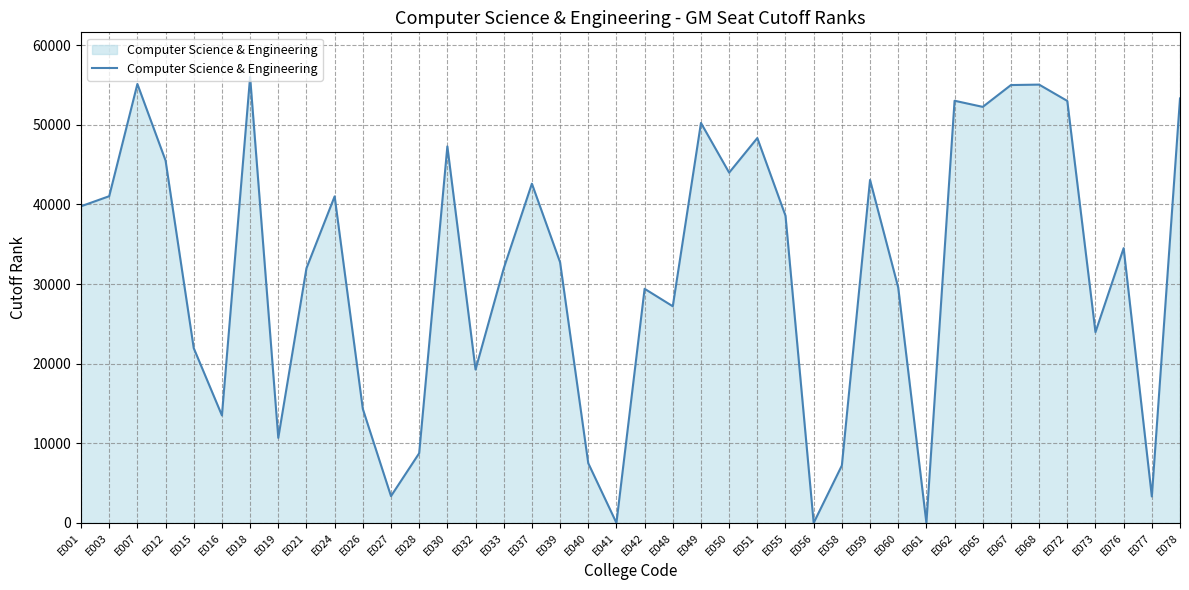

Which label corresponds to the largest value in the chart?

E018